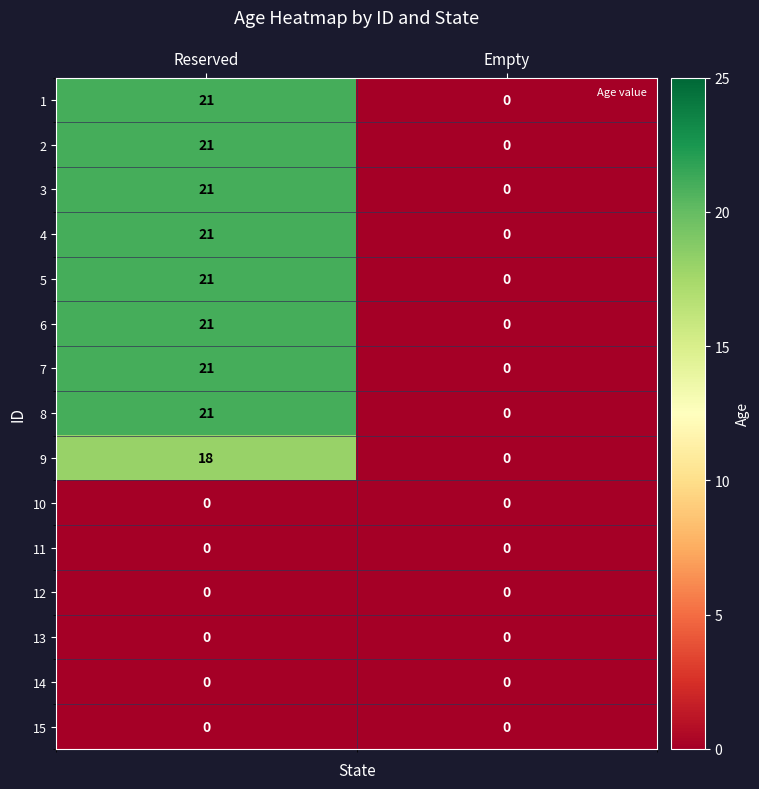

At which category is the sum across all series the highest?

Reserved